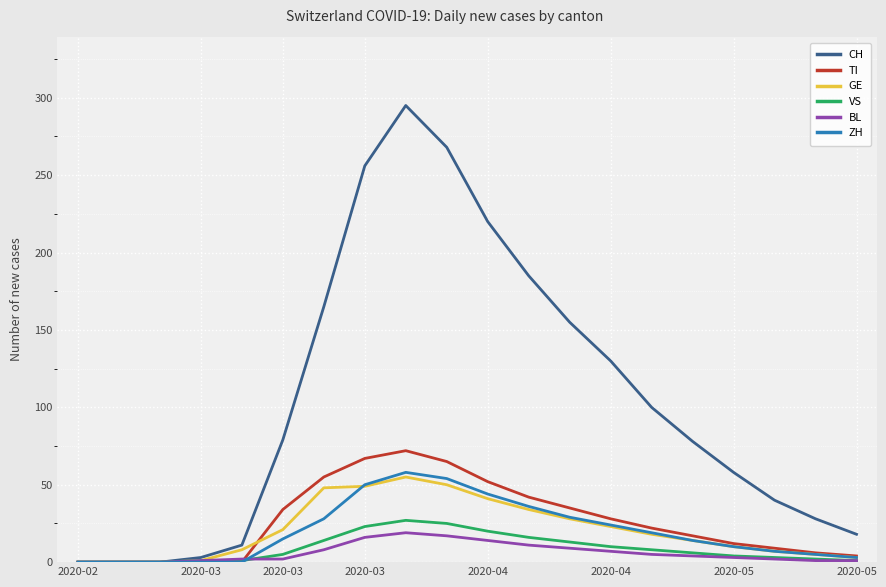

Which series has the largest total across all categories?

CH